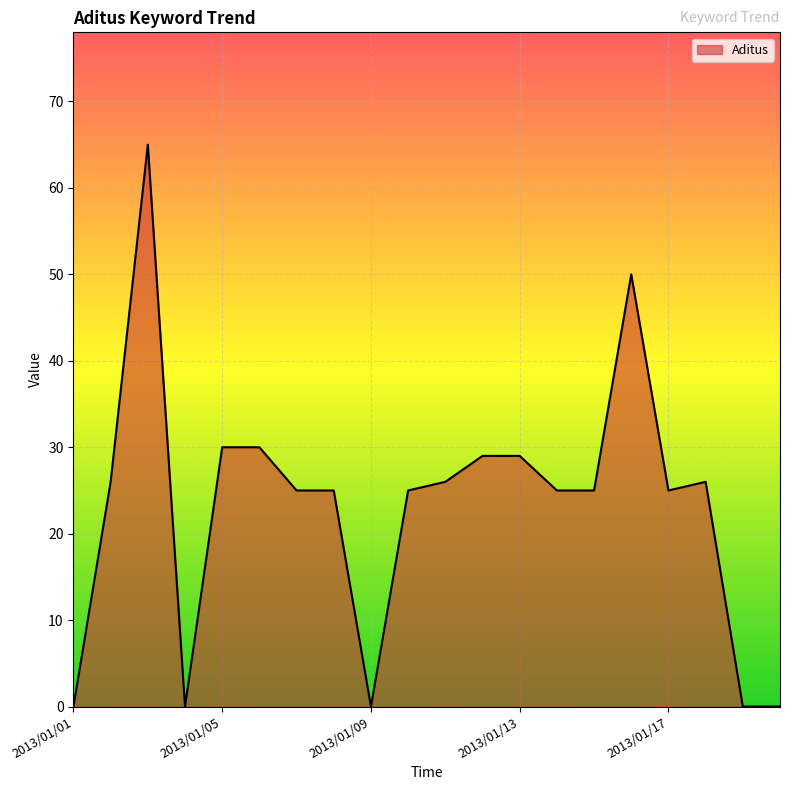

What is the greatest value displayed?

65